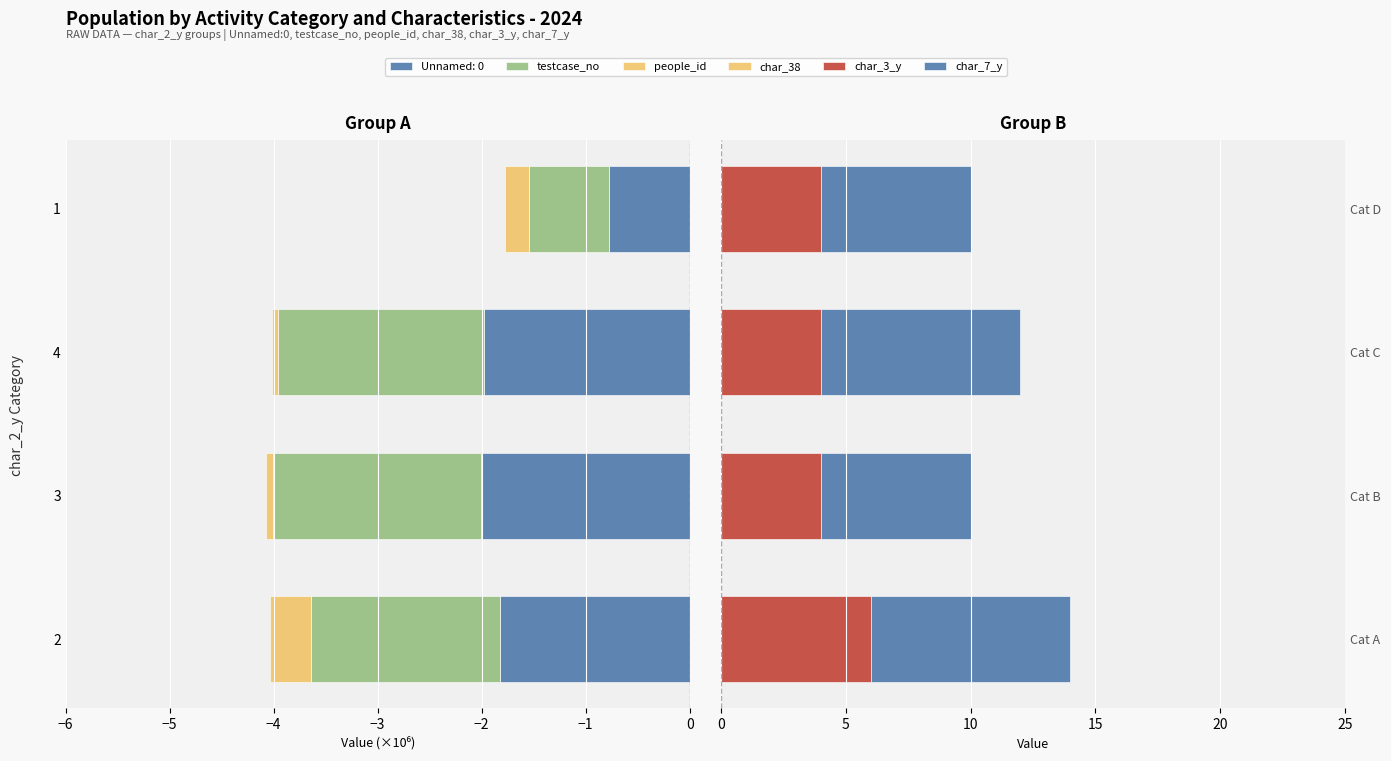

Which series has the largest range (max minus min)?

char_3_y